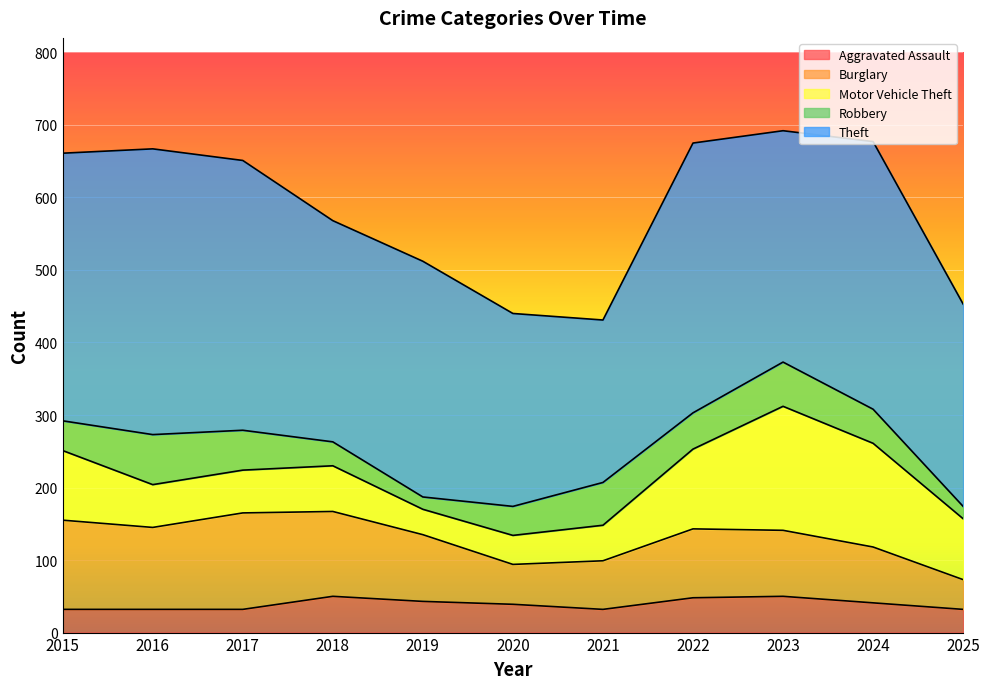

What is the highest value of the Aggravated Assault series?

50